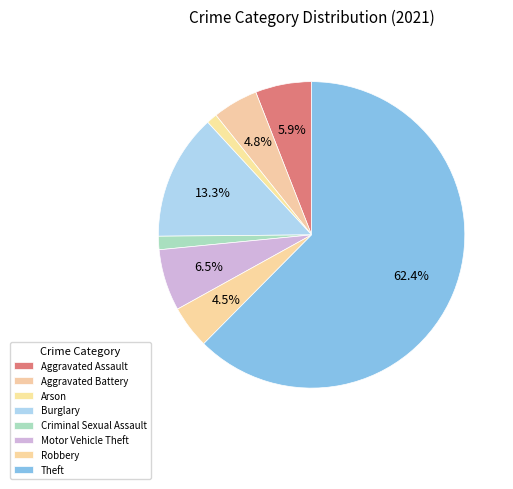

True or false: Burglary accounts for 6% of the total.

False